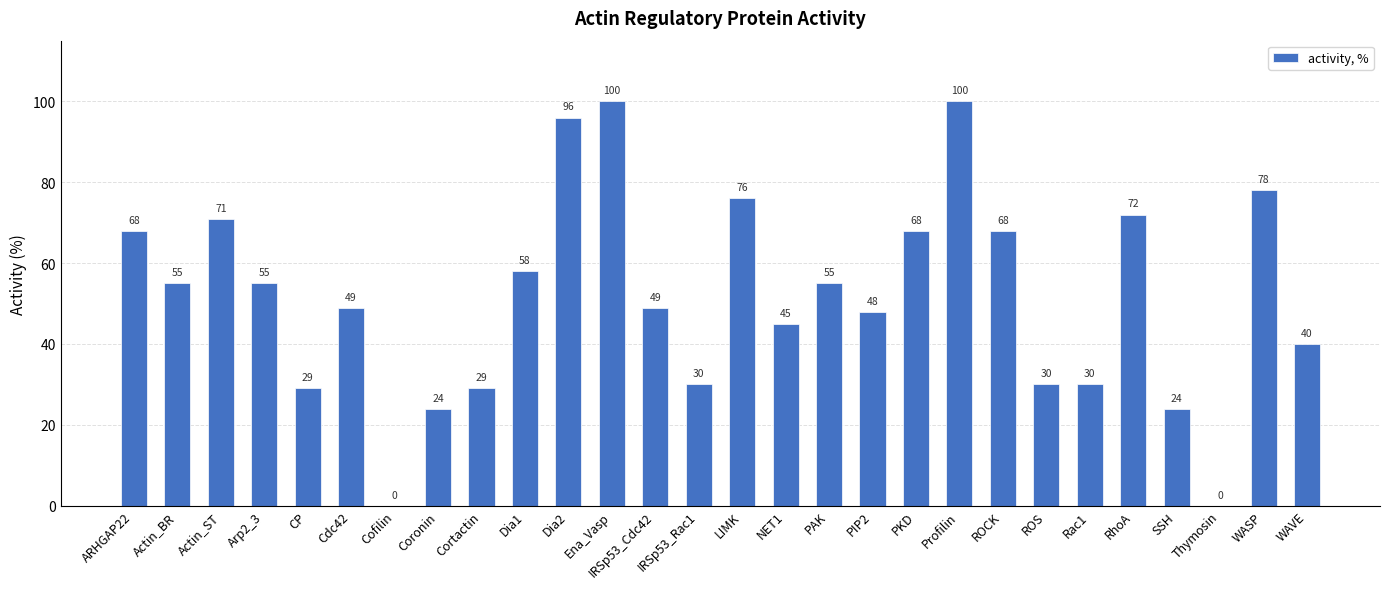

How many values are above zero?

26